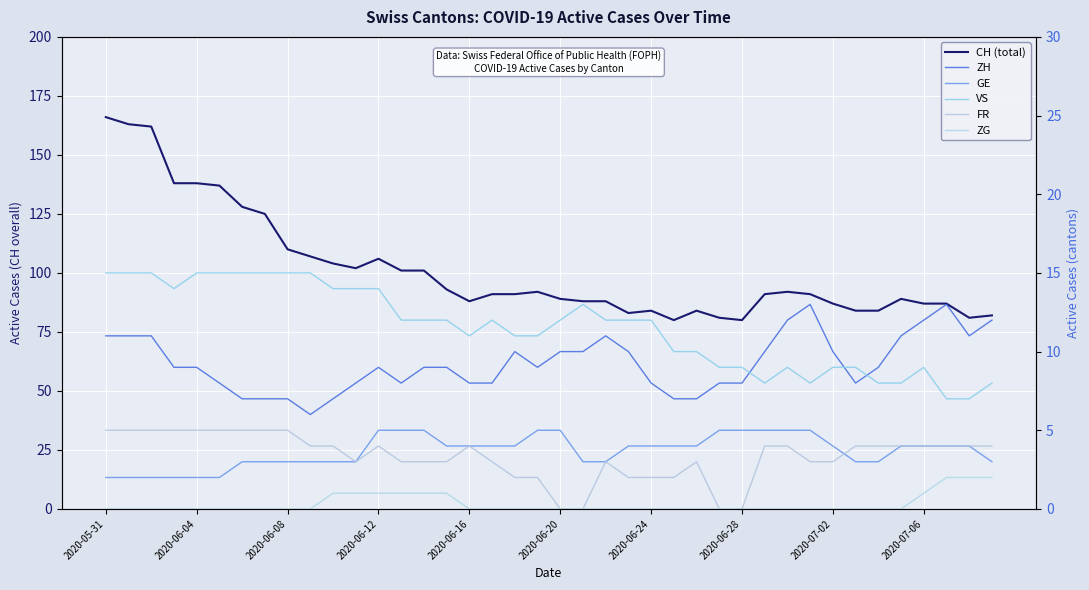

The value of ZG at 2020-06-20 is 1. True or false?

False